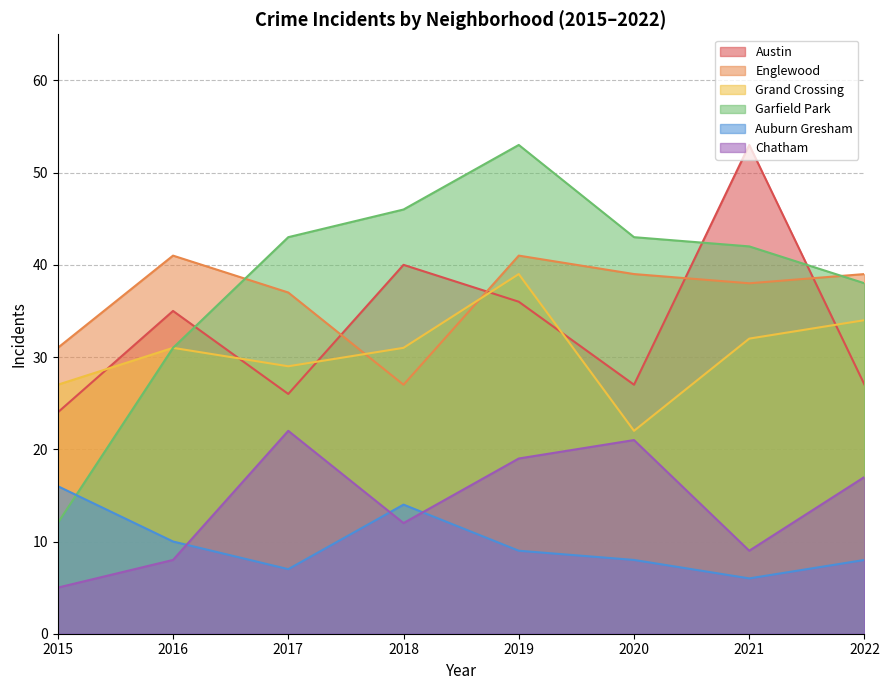

What is the total value across all series at 2015?

115